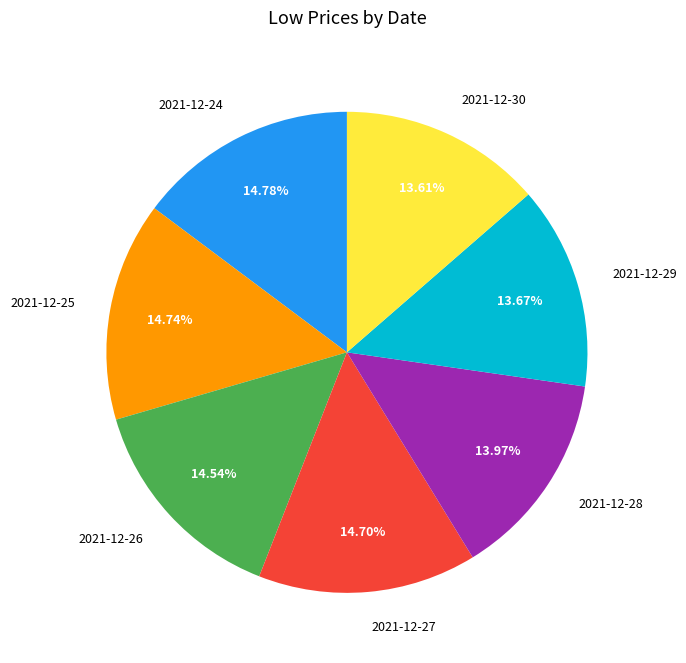

What percentage is the 2021-12-30 slice, to the nearest percent?

14%